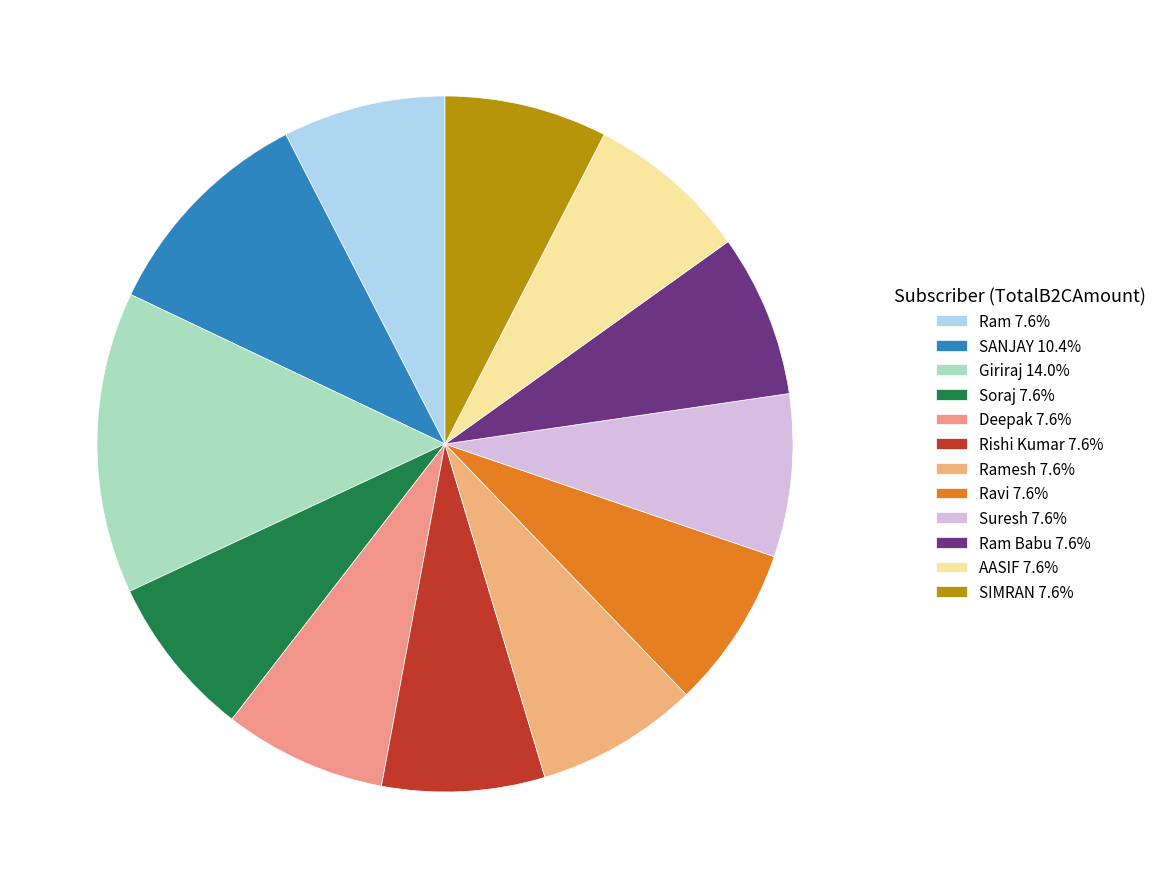

Count the number of slices in the pie.

12